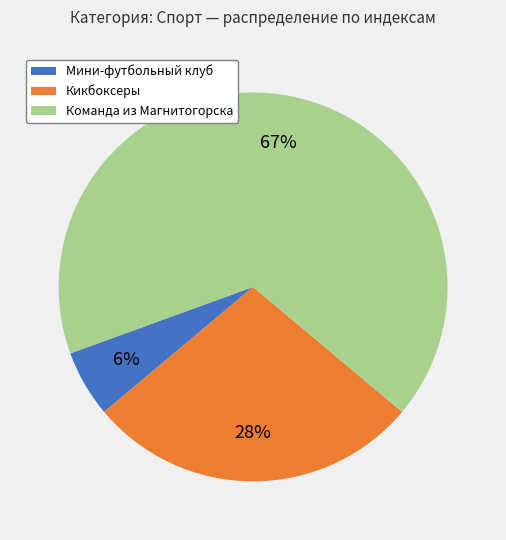

True or false: Мини-футбольный клуб accounts for 6% of the total.

True